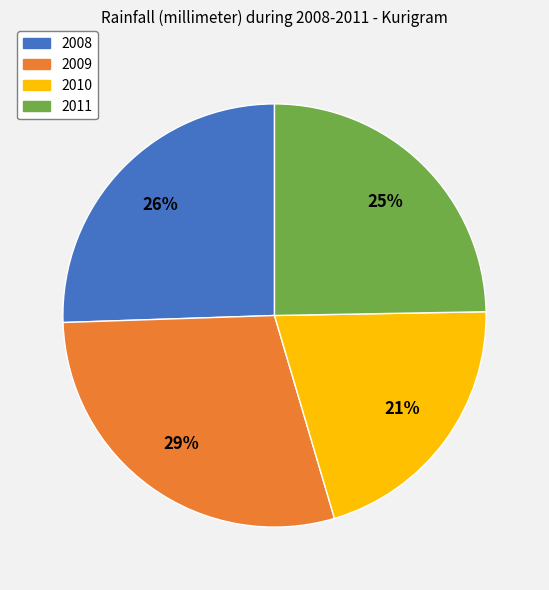

The 2008 slice represents 26% of the pie. True or false?

True